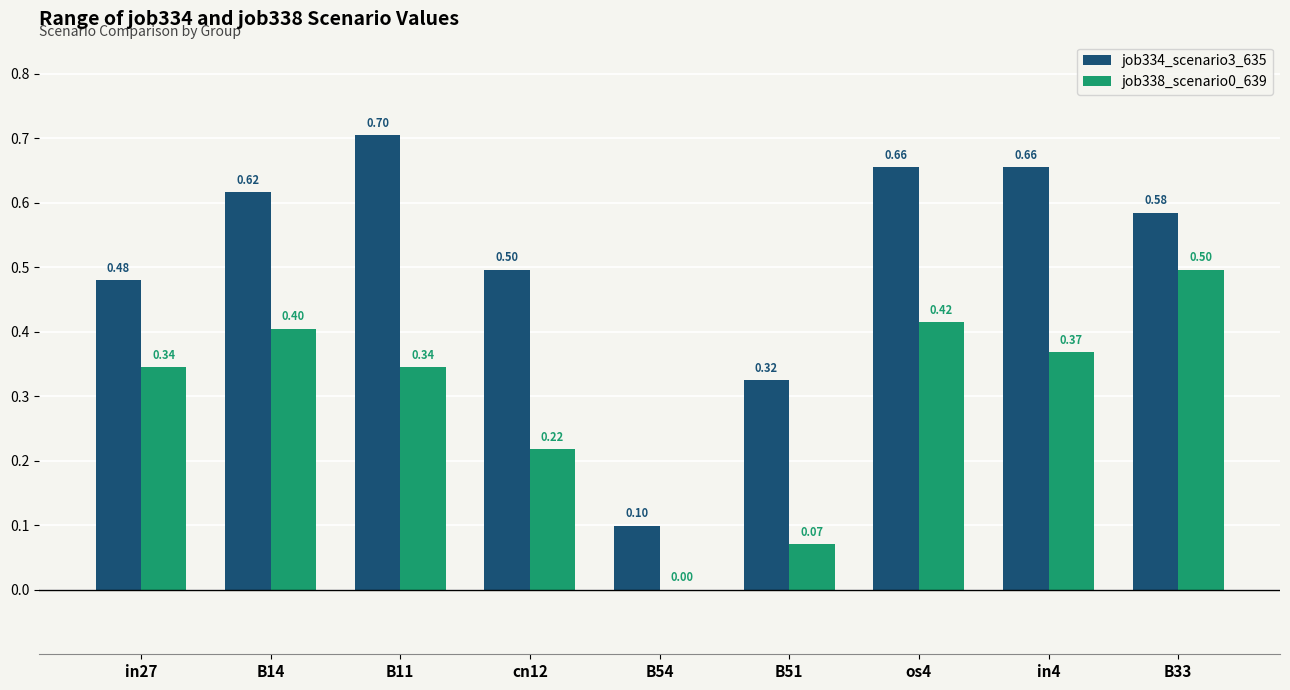

What value does the job334_scenario3_635 series have at in27?

0.5